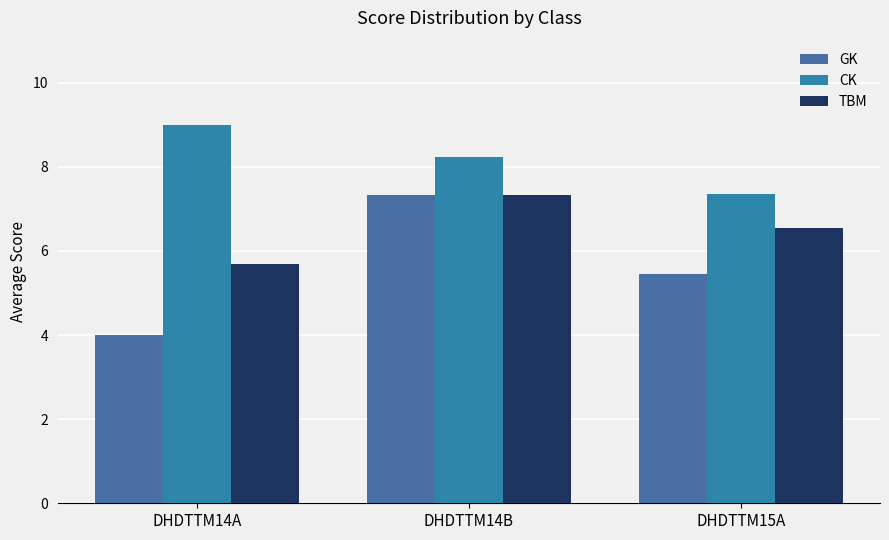

True or false: CK has a value of 3.1 at DHDTTM15A.

False